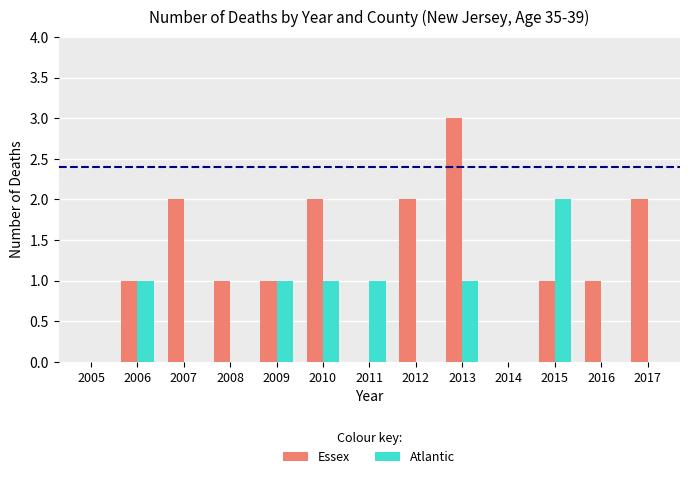

Reading left to right, extract all data points from this chart.

Essex: 0	1	2	1	1	2	0	2	3	0	1	1	2
Atlantic: 0	1	0	0	1	1	1	0	1	0	2	0	0